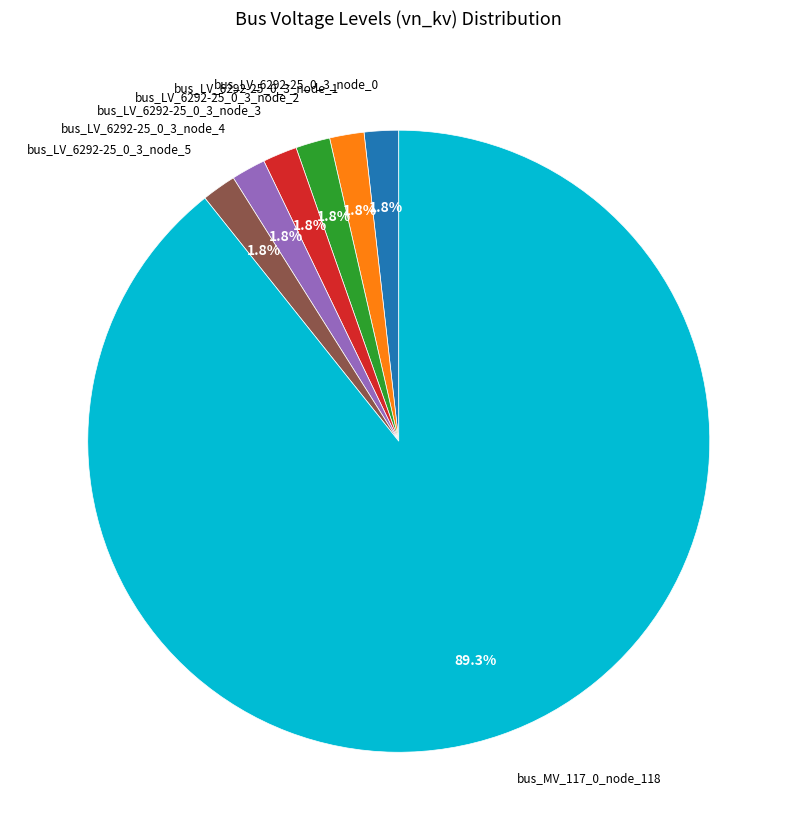

Does any single category account for the majority?

Yes